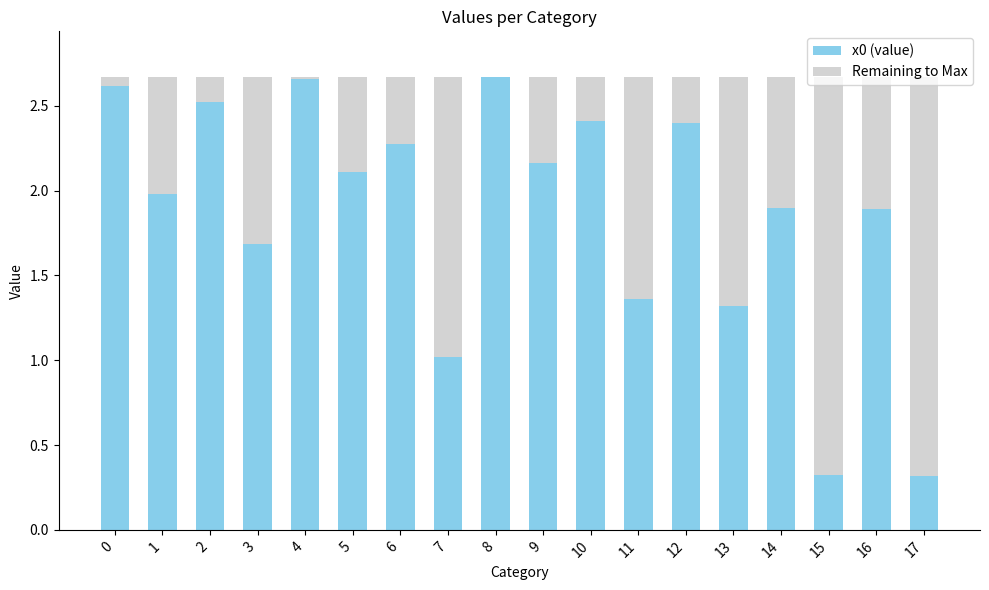

True or false: x0 (value) has a value of 1.0 at 7.

True